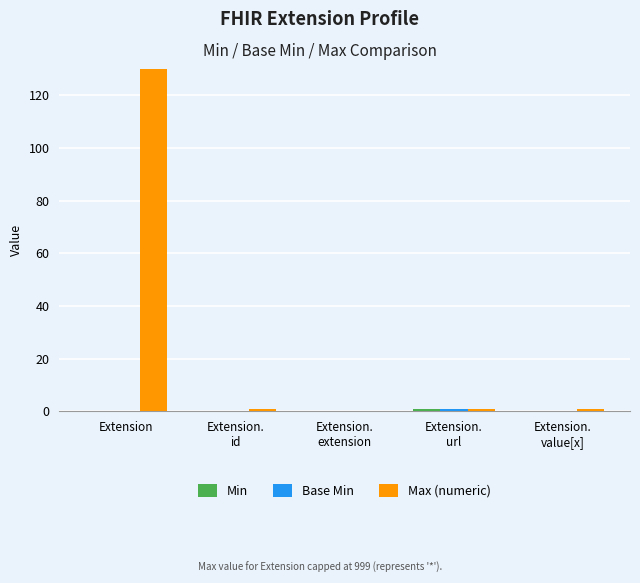

What is the label of the 1st bar from the right?

Extension.
value[x]